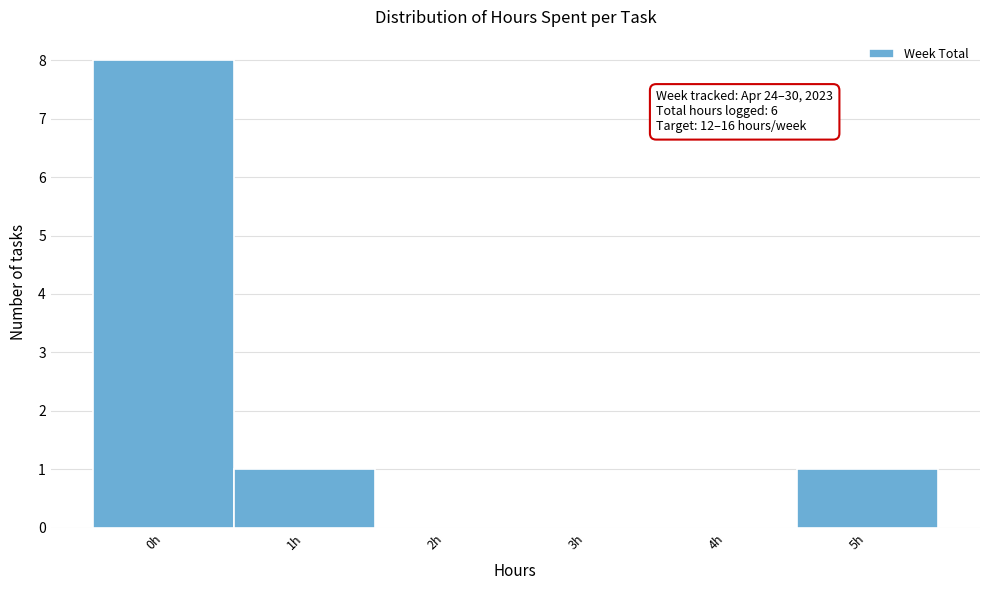

Over which range of the x-axis is the bar tallest?

-0.5 to 0.5